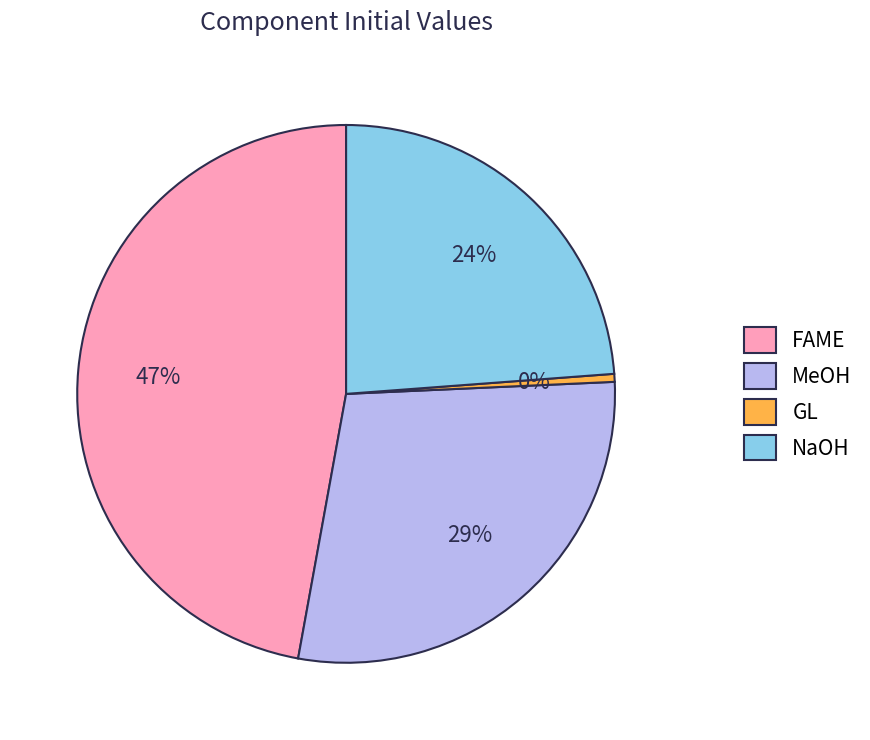

How many segments does this pie chart have?

4